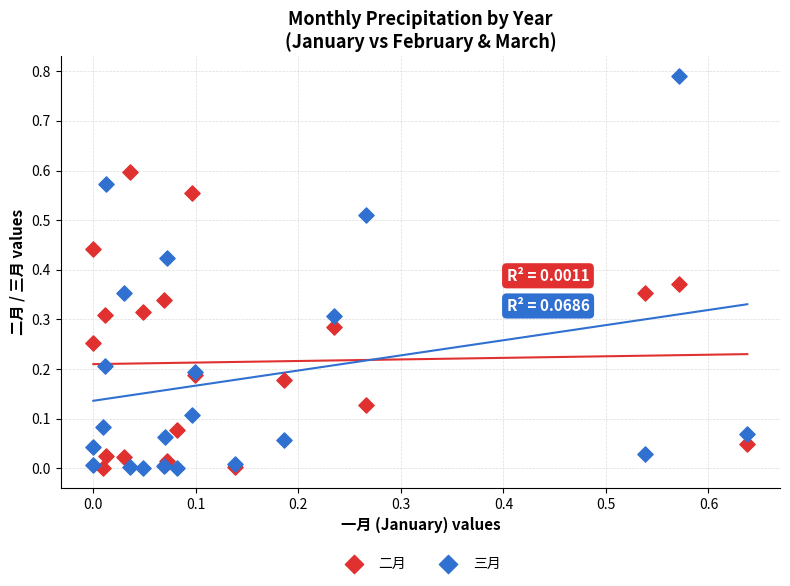

Which series contains the highest Y value?

三月